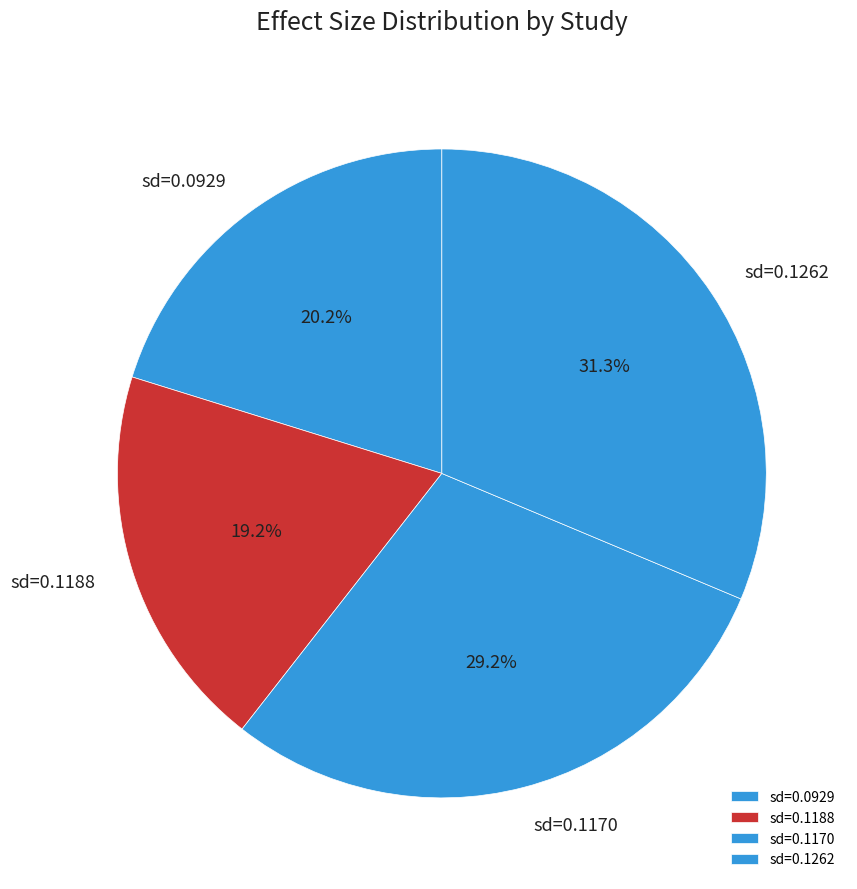

Does any single category account for the majority?

No